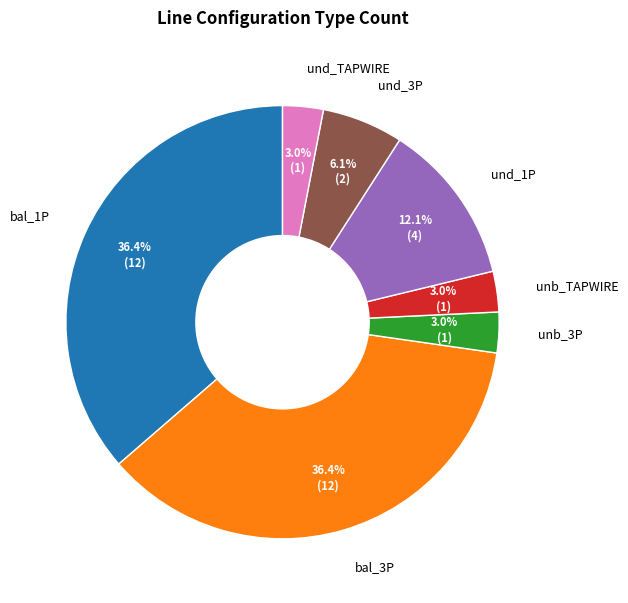

Is there a majority slice in this chart?

No